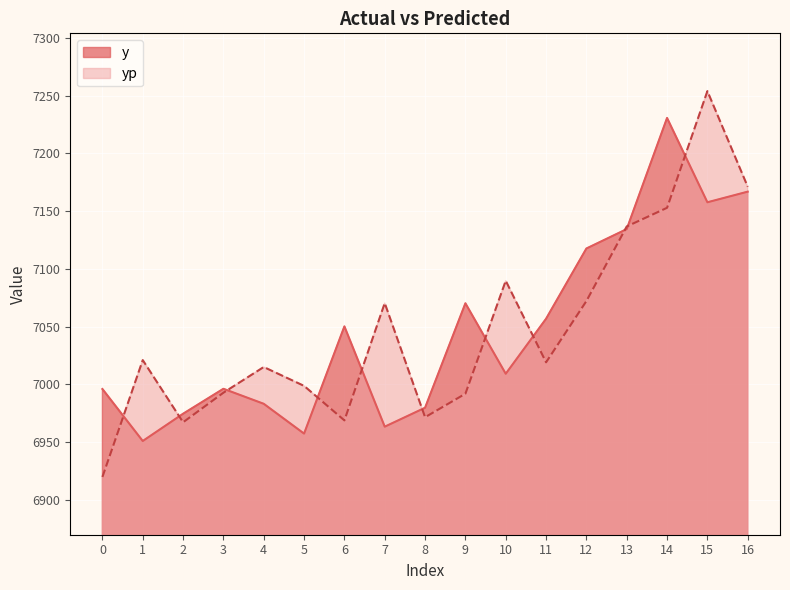

How many values in the y series exceed 7009?

9